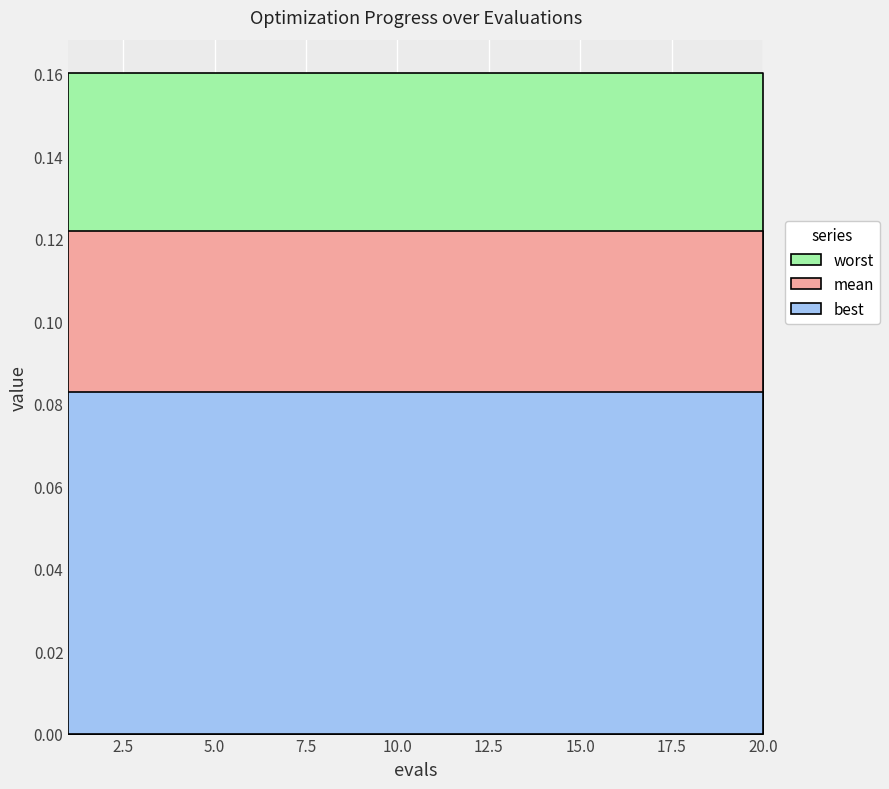

True or false: best has a value of 0.1 at 4.

True